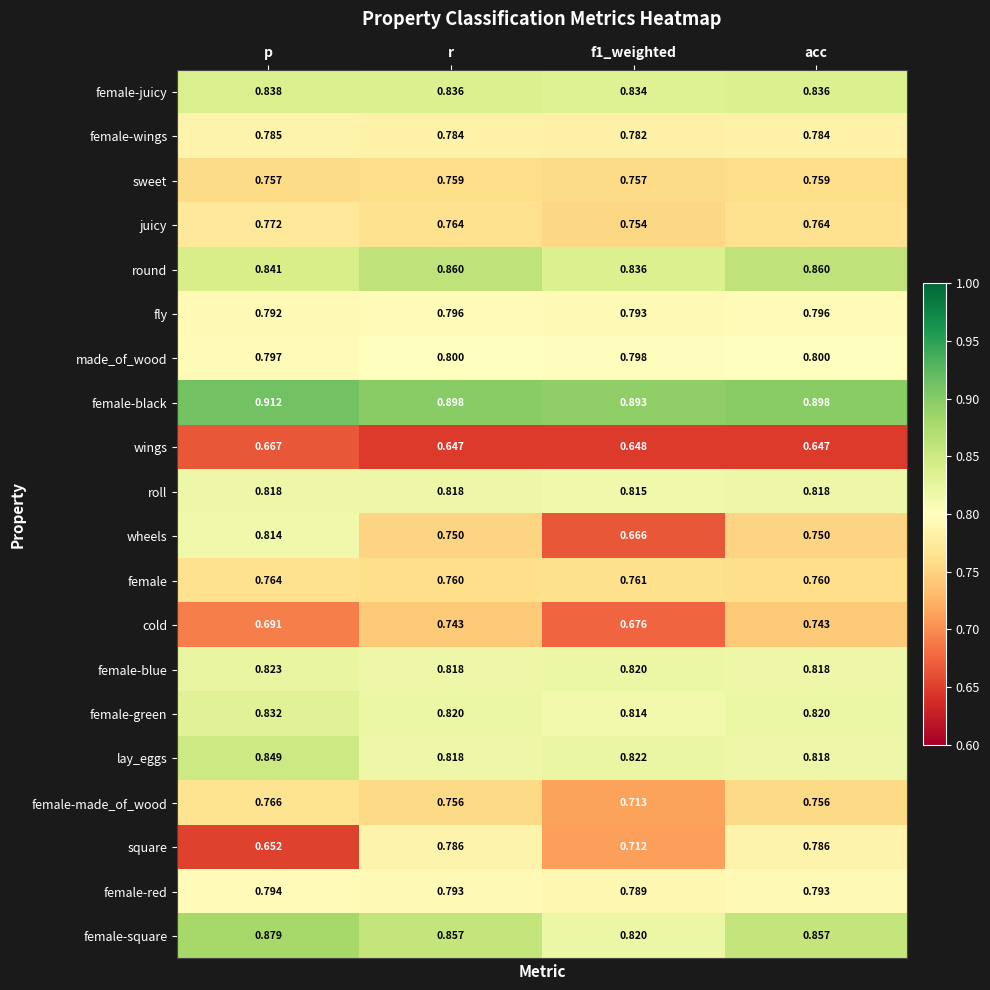

Which series has the largest total across all categories?

female-black